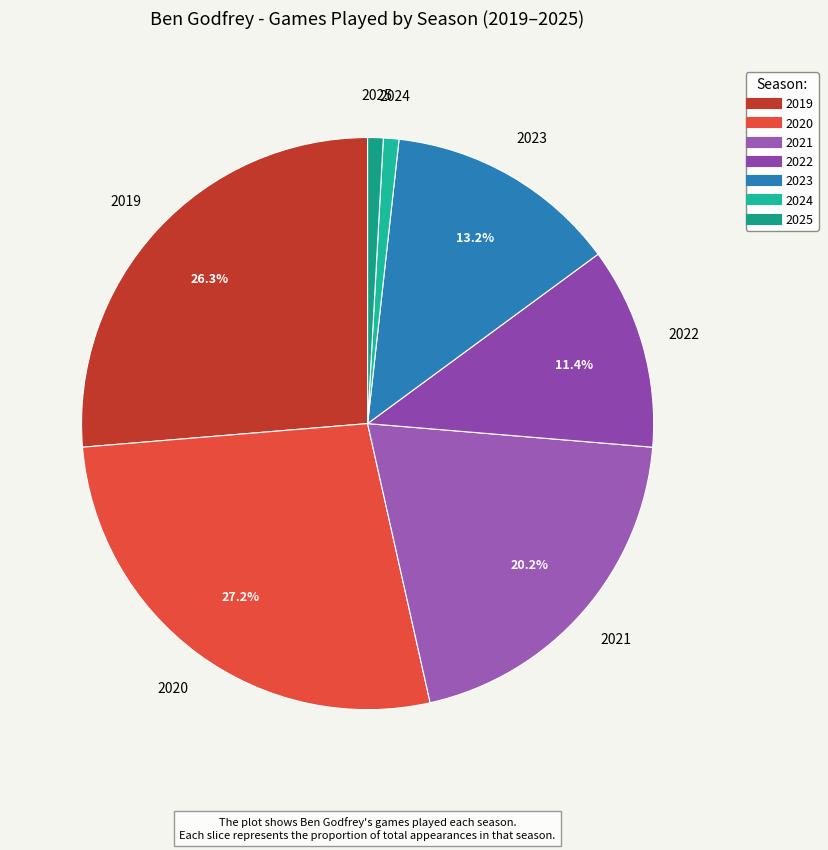

To the nearest percent, what portion does 2020 represent?

27%